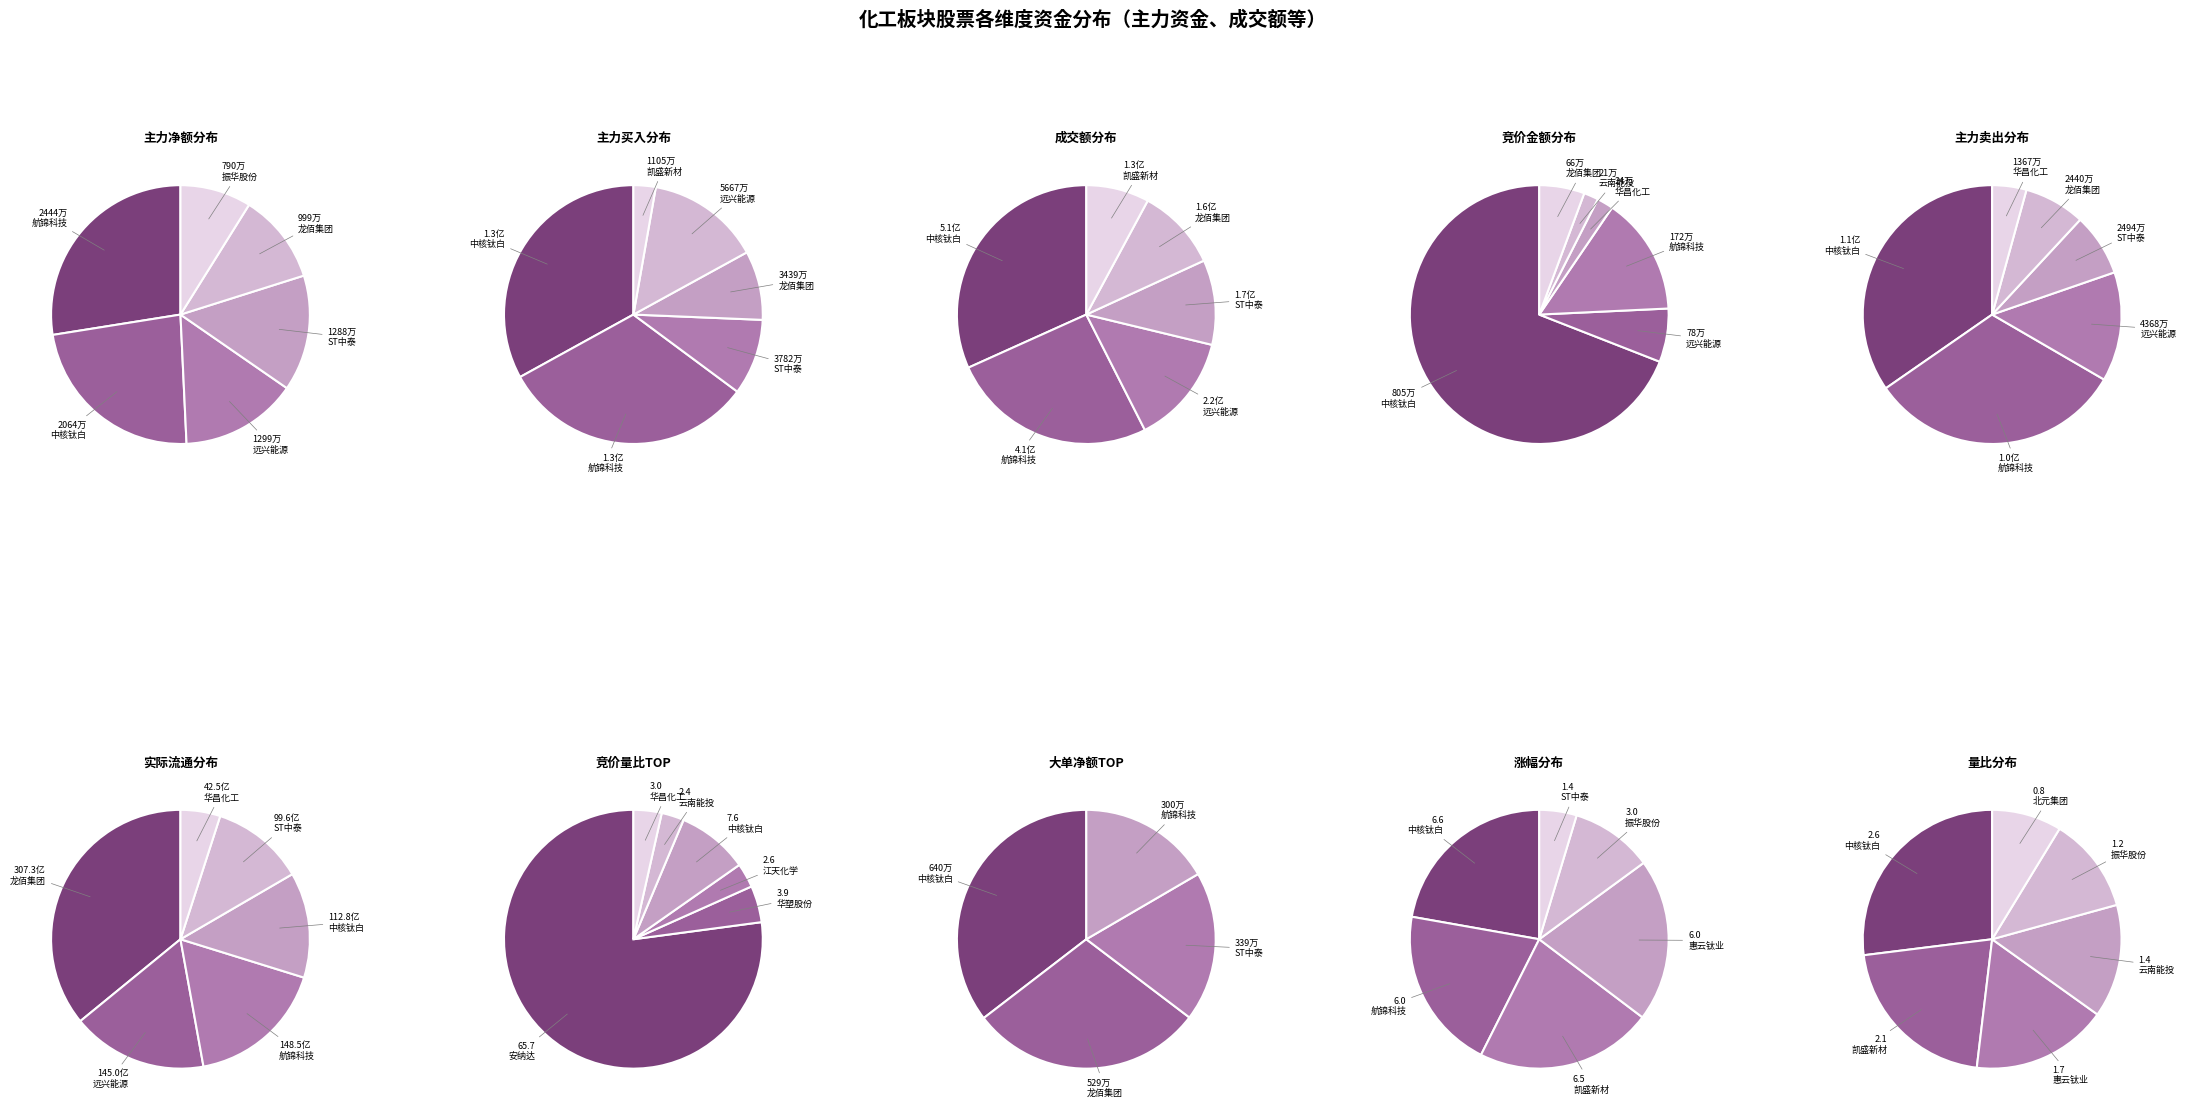

Is it true that 华昌化工 is 0% of the pie?

True